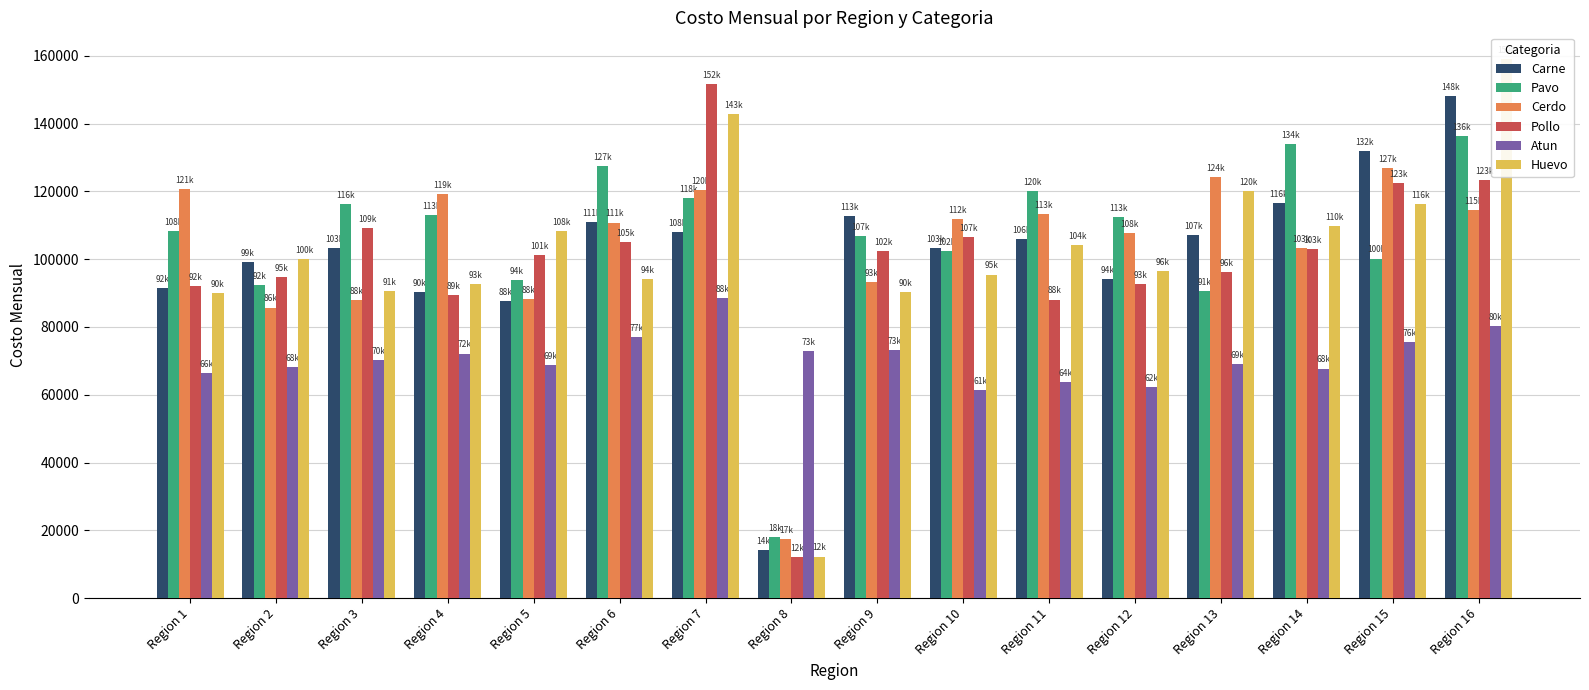

At how many categories does at least one series exceed 28983?

16